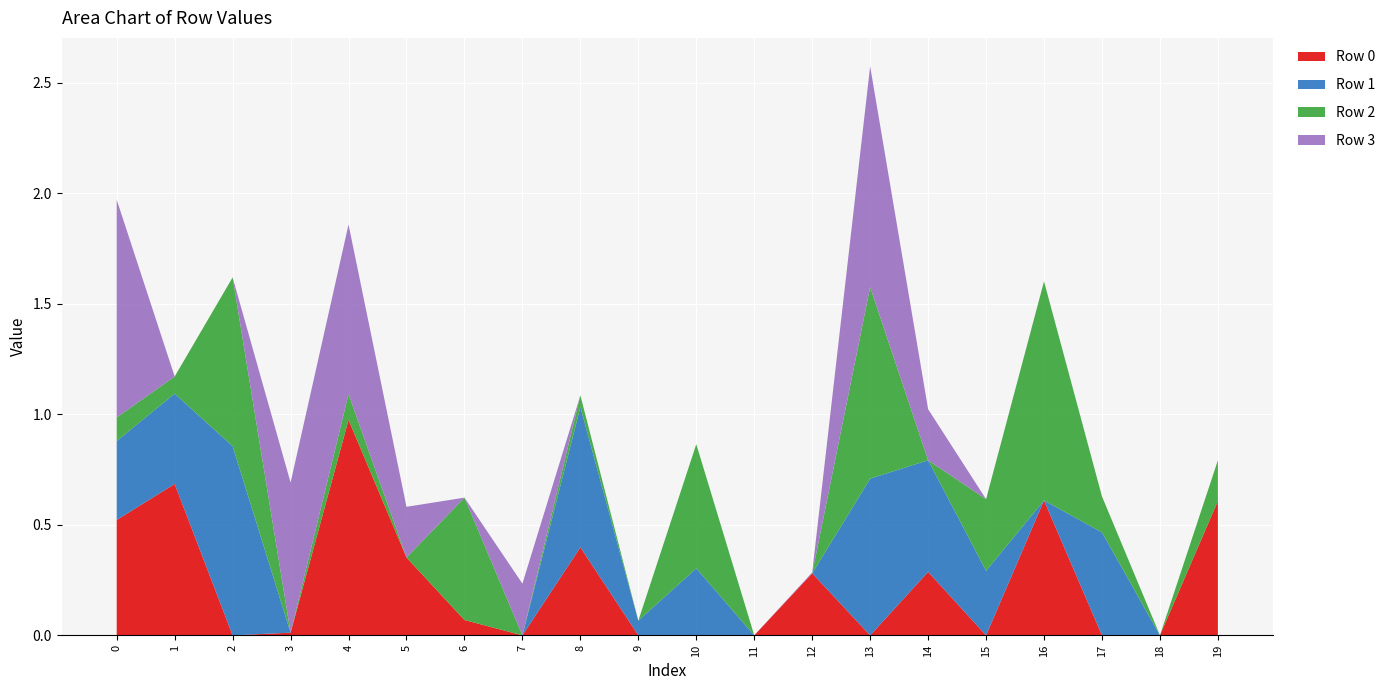

Reading right to left, extract all data points from this chart.

Row 0: 19=0.6	18=-0.3	17=-0.1	16=0.6	15=-0.3	14=0.3	13=-0.6	12=0.3	11=-0.3	10=-0.7	9=-0.6	8=0.4	7=-0.8	6=0.1	5=0.4	4=1.0	3=0.0	2=-0.5	1=0.7	0=0.5
Row 1: 19=-0.4	18=-0.5	17=0.5	16=-0.8	15=0.3	14=0.5	13=0.7	12=-0.4	11=-0.0	10=0.3	9=0.1	8=0.6	7=-0.3	6=-0.1	5=-0.1	4=-0.4	3=-0.3	2=0.9	1=0.4	0=0.4
Row 2: 19=0.2	18=-0.7	17=0.2	16=1.0	15=0.3	14=-0.9	13=0.9	12=-0.2	11=-0.3	10=0.6	9=-0.4	8=0.1	7=-0.5	6=0.6	5=-0.5	4=0.1	3=-0.2	2=0.8	1=0.1	0=0.1
Row 3: 19=-0.8	18=-0.3	17=-0.5	16=0.0	15=-0.4	14=0.2	13=1.0	12=0.0	11=-0.7	10=-0.5	9=-0.8	8=-0.7	7=0.2	6=-0.6	5=0.2	4=0.8	3=0.7	2=-0.8	1=-0.5	0=1.0